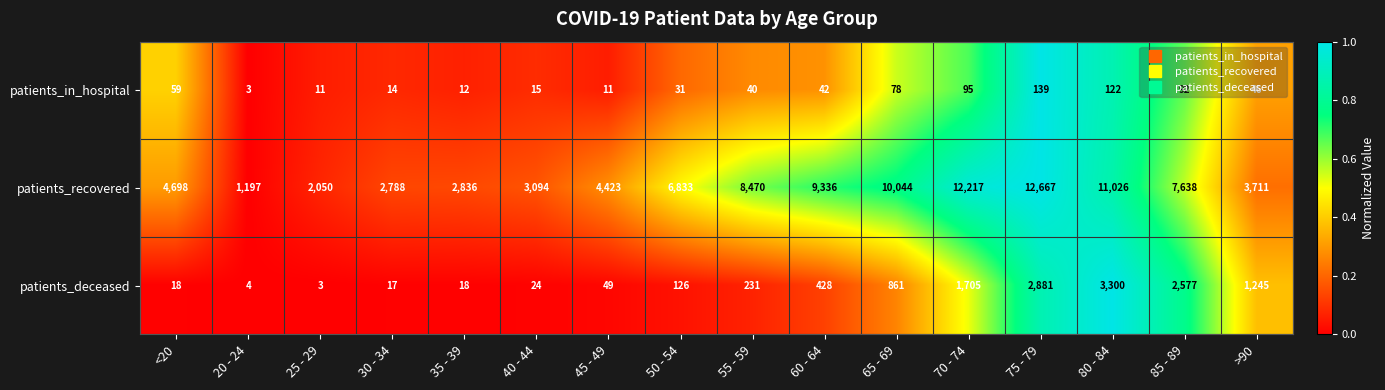

Which category has the highest value across all series?

75 - 79